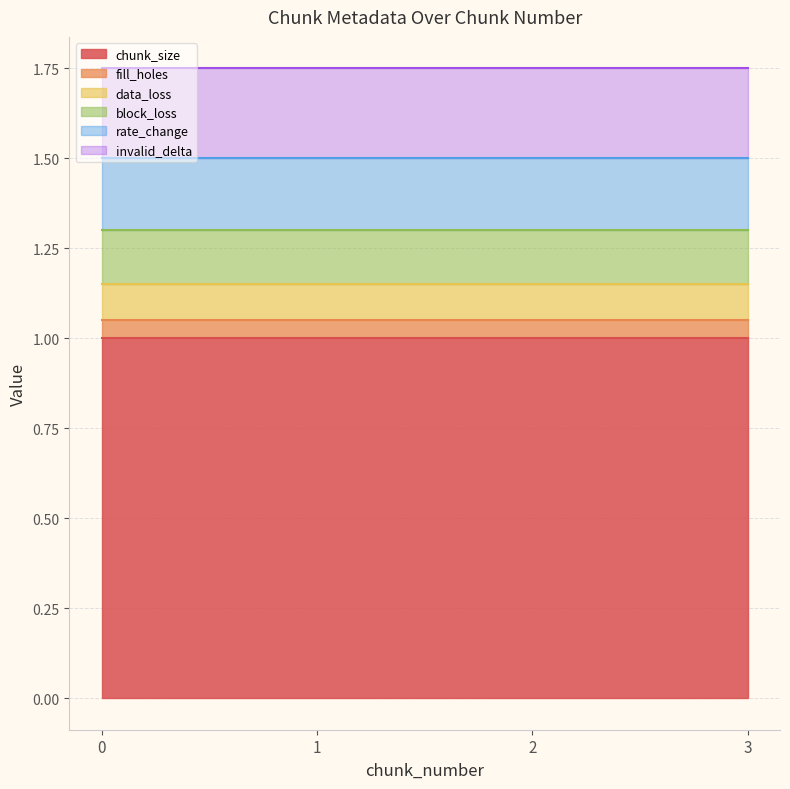

What is the minimum value for chunk_size?

1.0